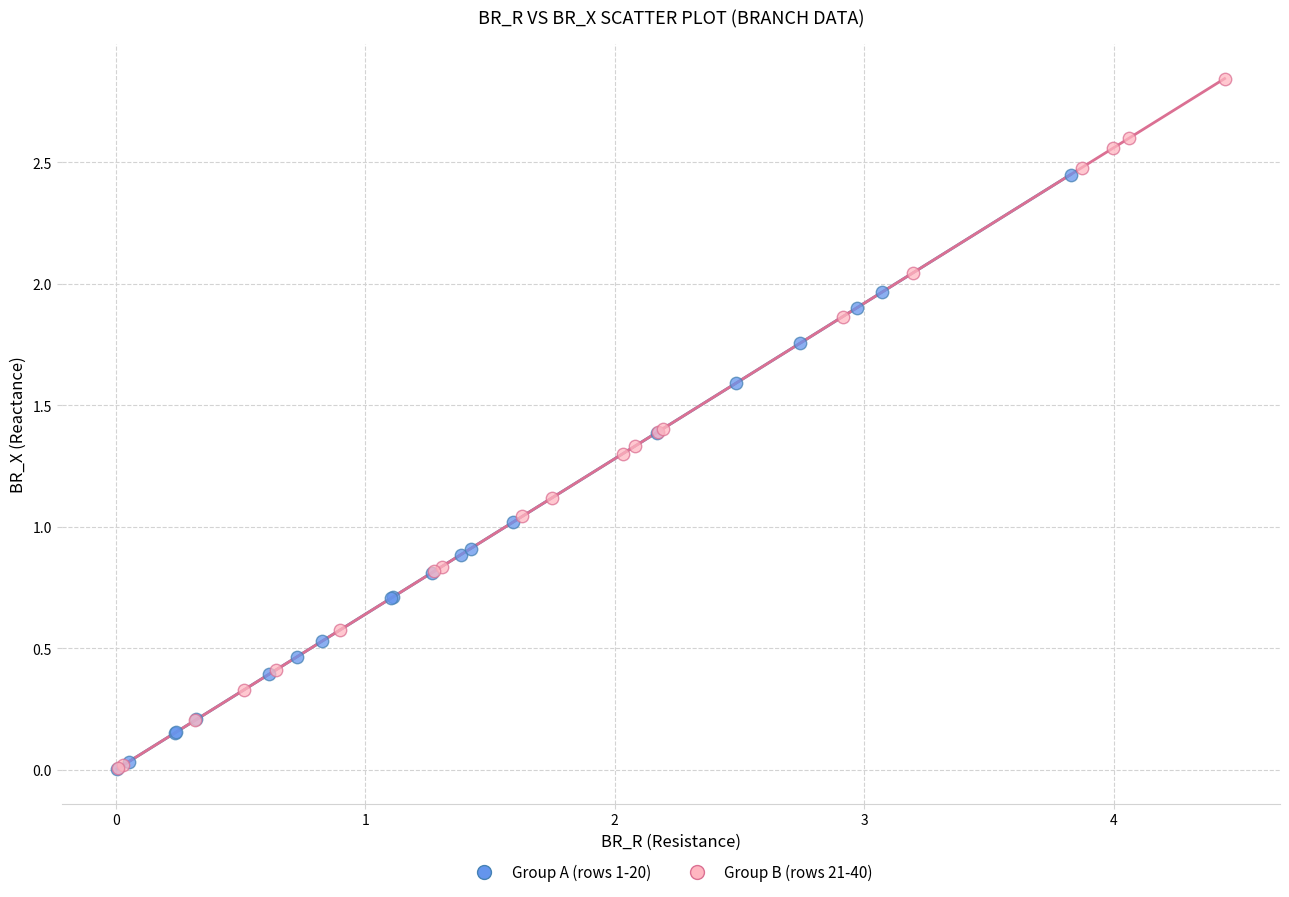

Which series has the largest Y range (max minus min)?

Group B (rows 21-40)